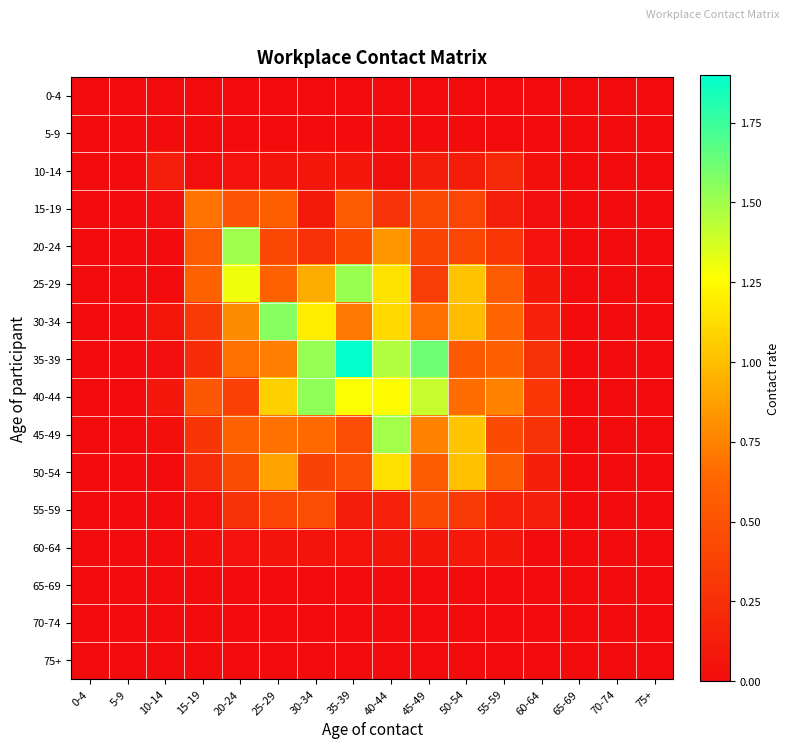

Rank the series at 20-24 from highest to lowest value.

20-24, 25-29, 30-34, 35-39, 45-49, 15-19, 50-54, 40-44, 55-59, 10-14, 60-64, 0-4, 5-9, 65-69, 70-74, 75+